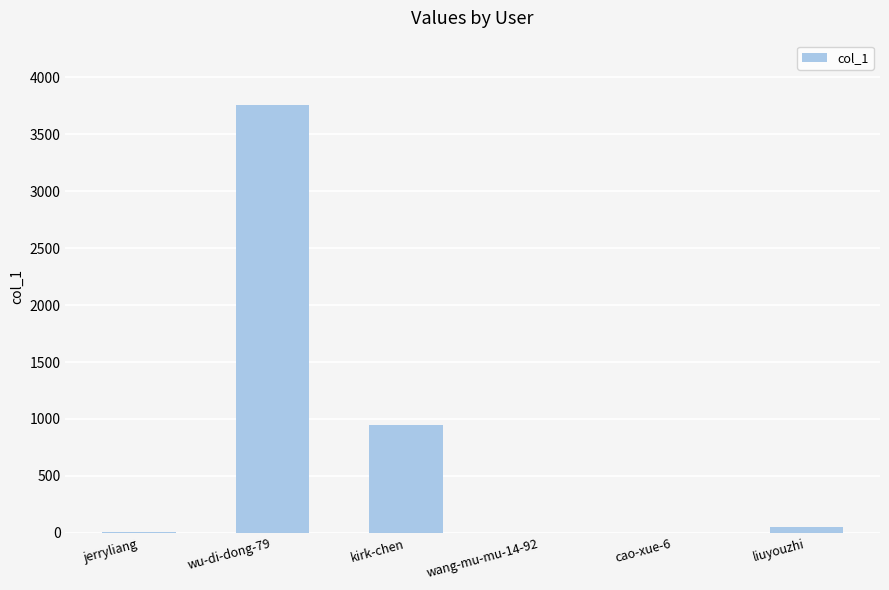

Count the number of categories in the chart.

6